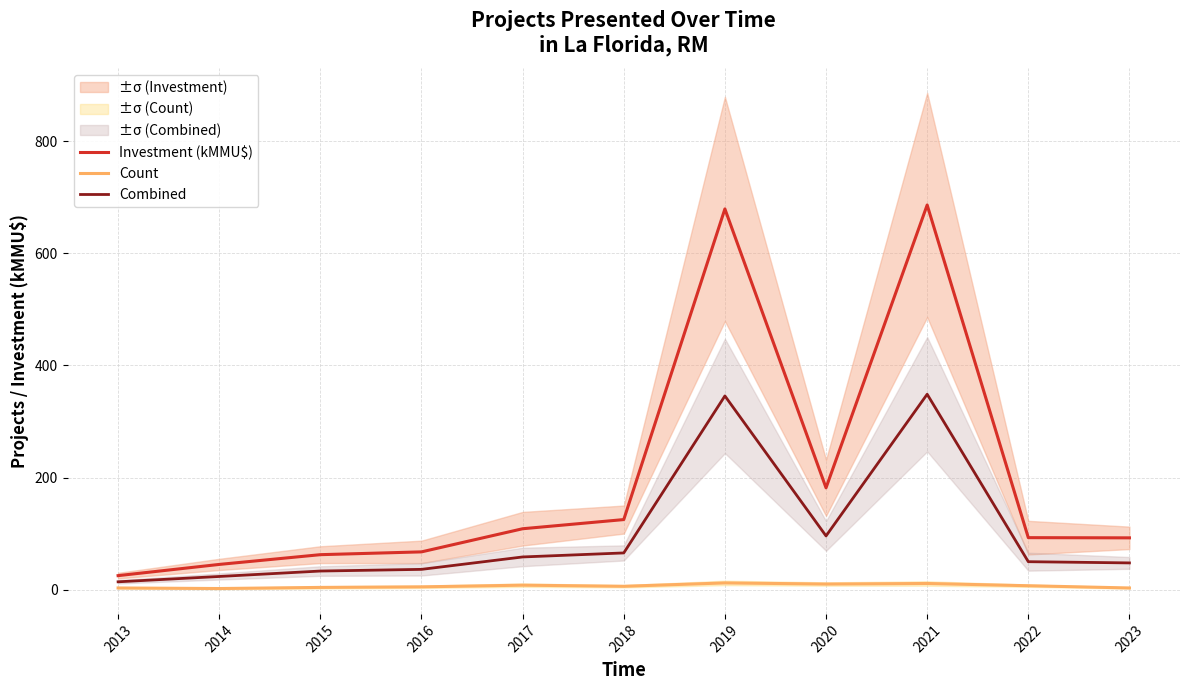

Which category has the lowest value in the Combined series?

2013